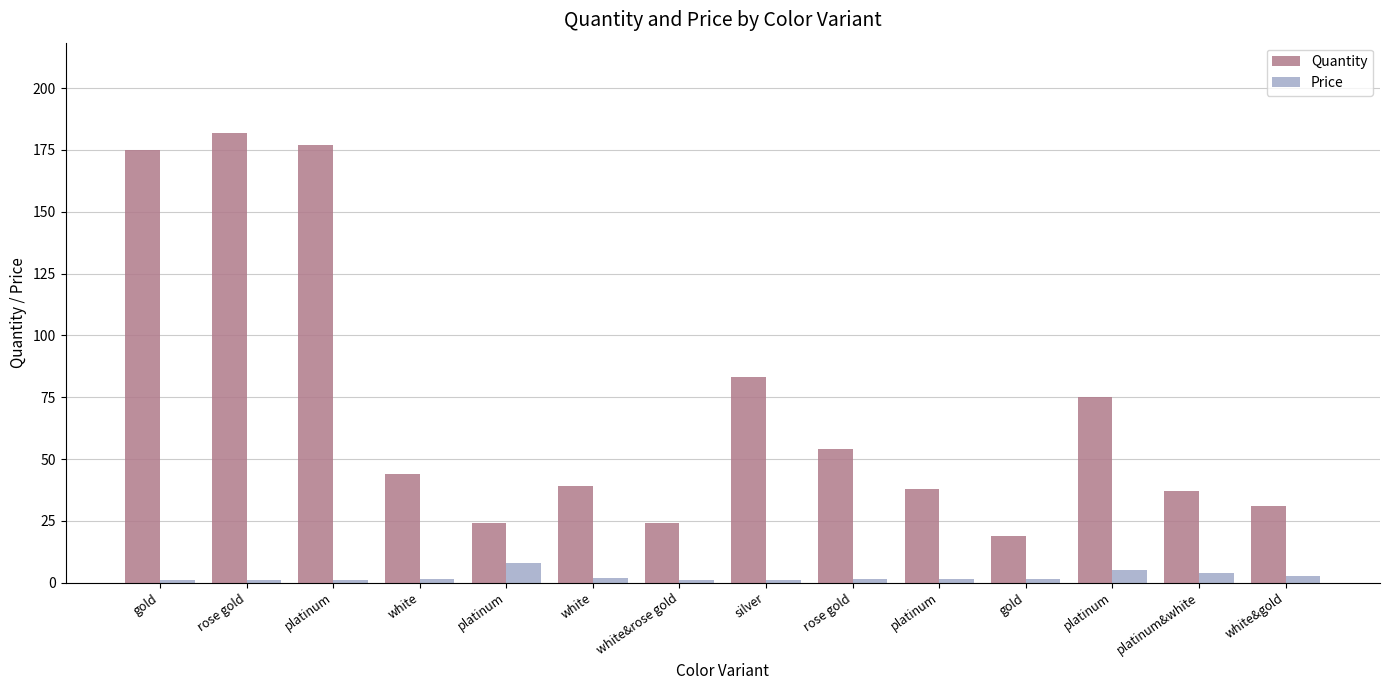

What is the difference between the second highest and second lowest values in the Price series?

4.1